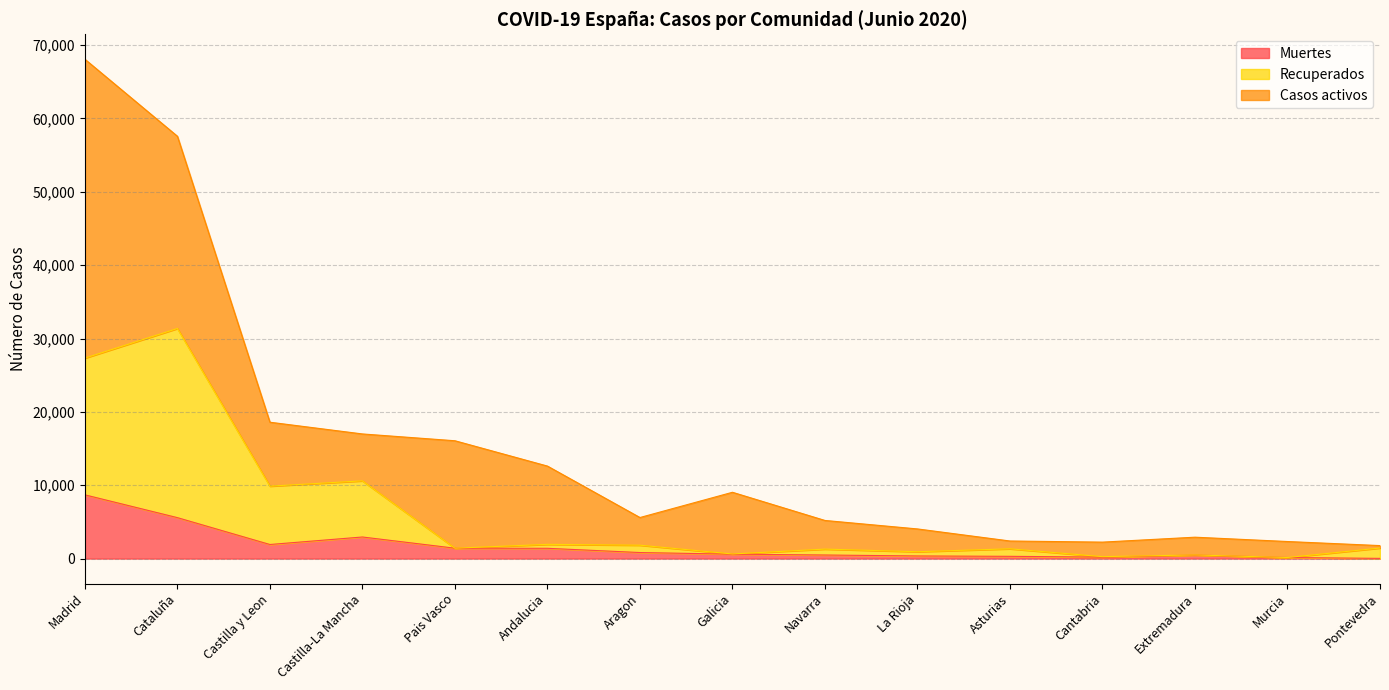

At which category is the sum across all series the highest?

Madrid